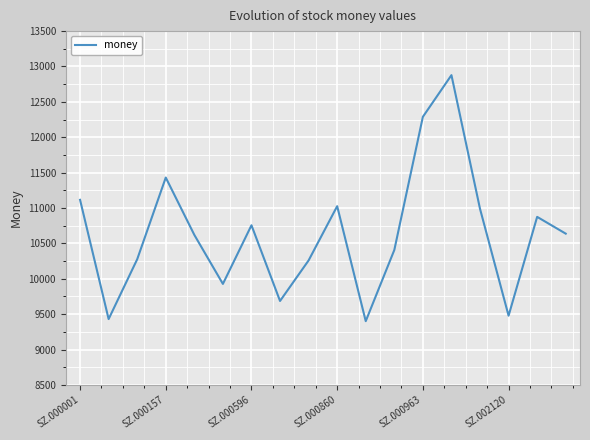

What is the minimum value shown in the chart?

9401.0